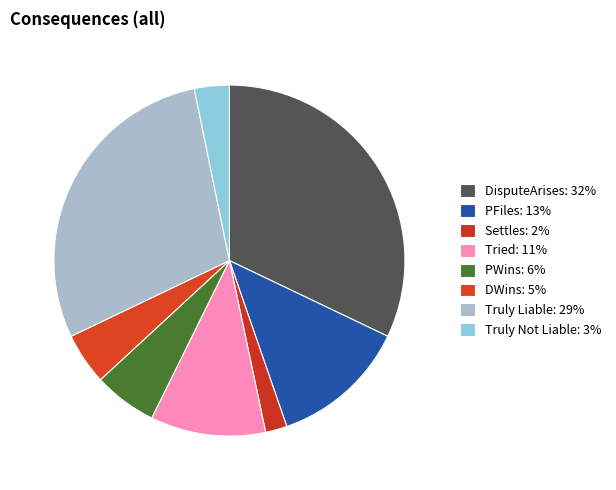

How many segments does this pie chart have?

8